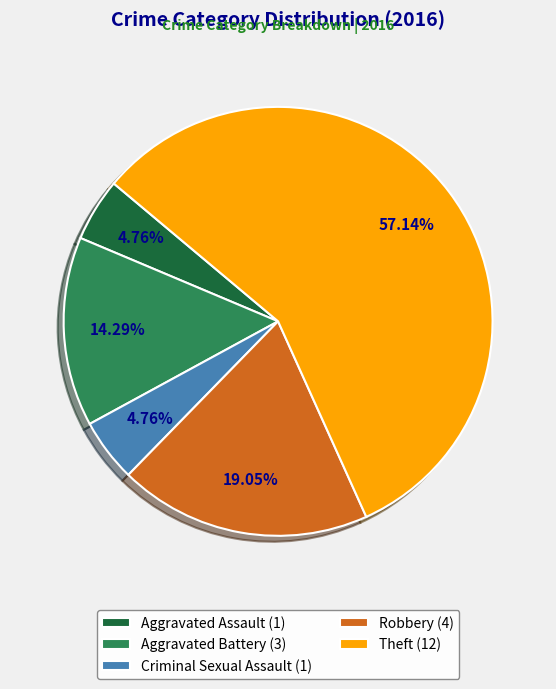

Does Theft (12) account for over 50% of the chart?

Yes